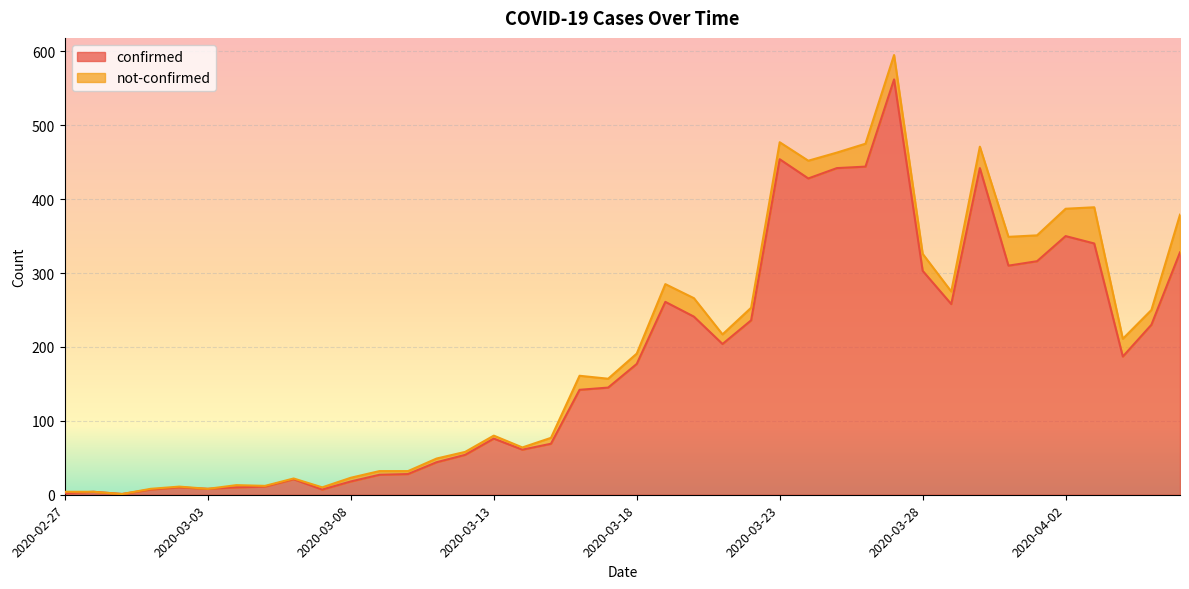

Count the number of values greater than 177.

19